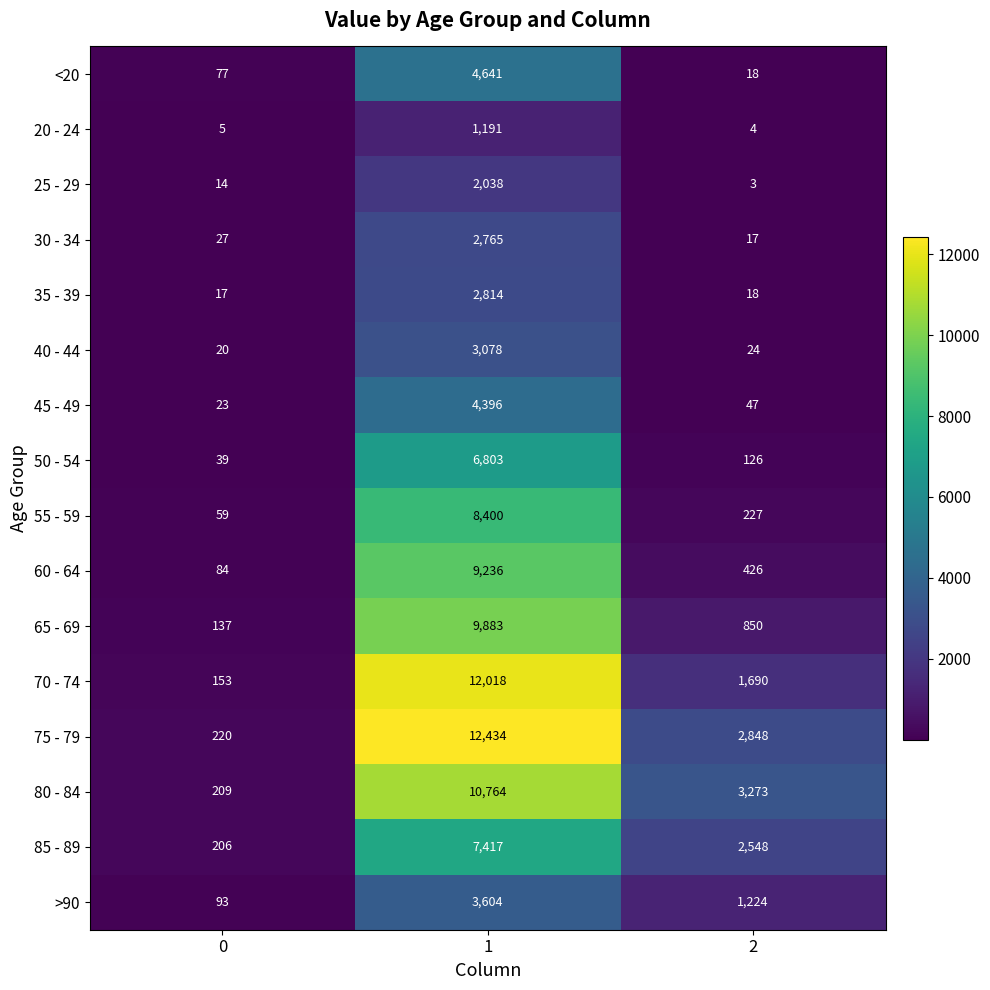

What is the sum of the 45 - 49 values at 1 and 0?

4419